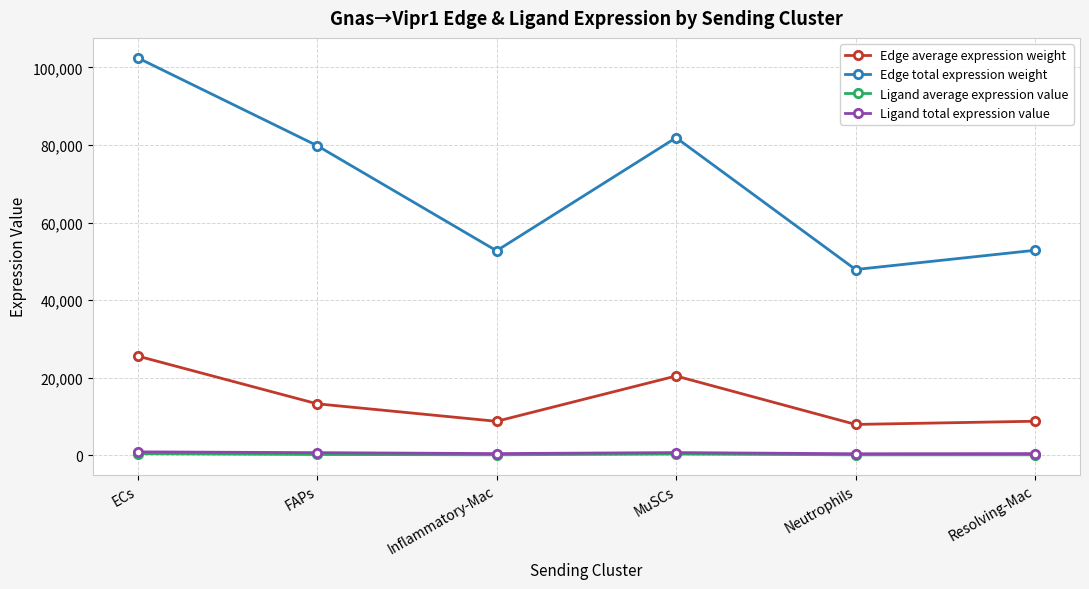

Does the chart display data point markers on the line(s)?

Yes